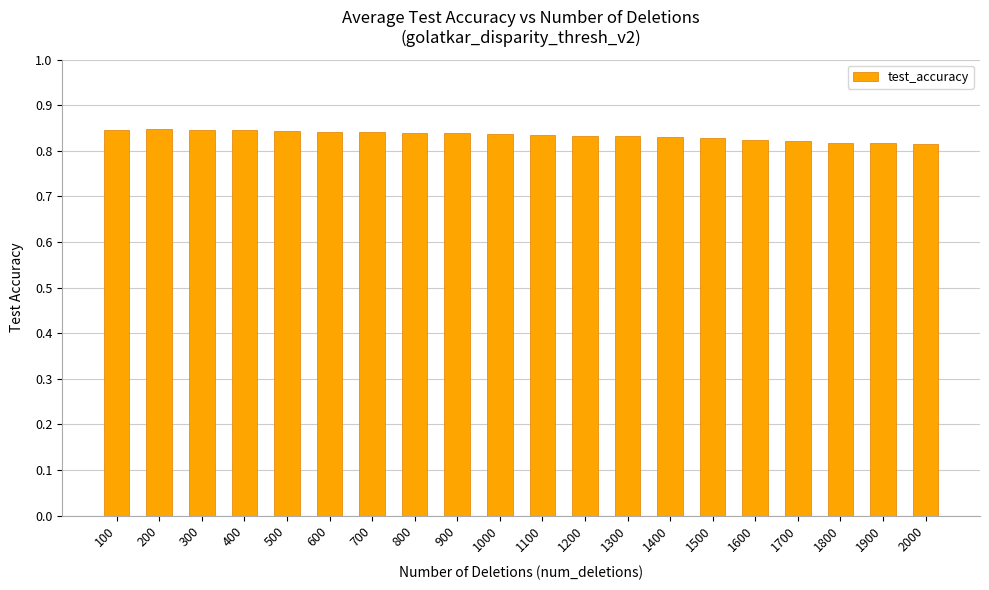

How many series are shown in this chart?

1